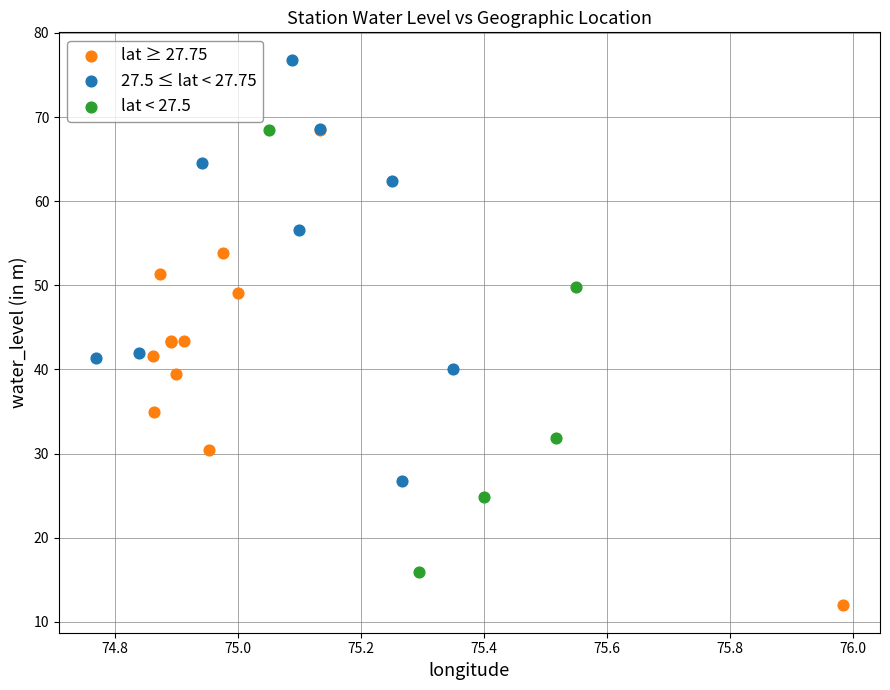

Which series has the widest spread of Y values?

lat ≥ 27.75